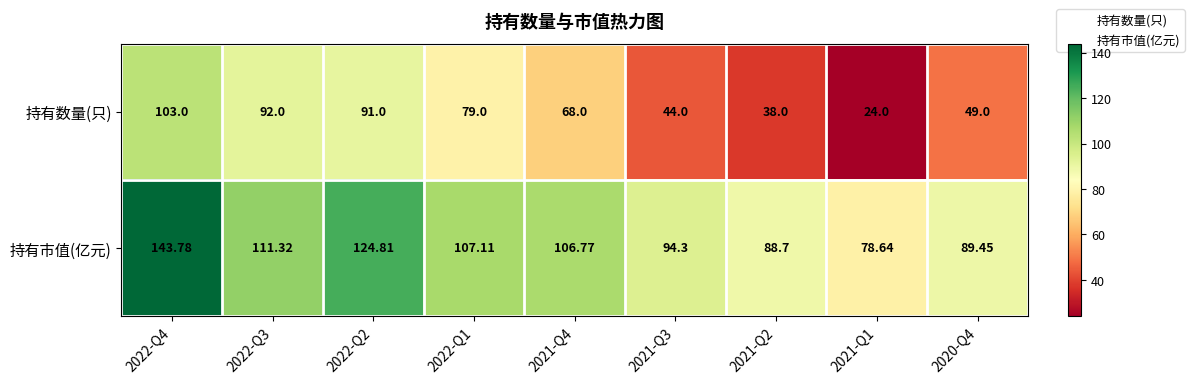

Is the value of 持有市值(亿元) at 2021-Q2 greater than the value of 持有数量(只) at 2022-Q1?

Yes